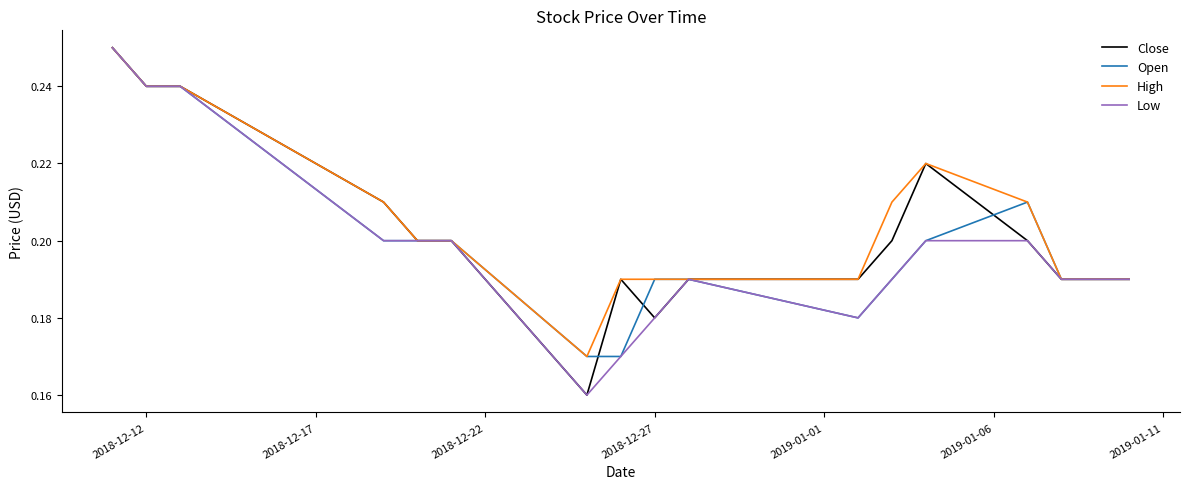

At how many categories does at least one series exceed 0?

17